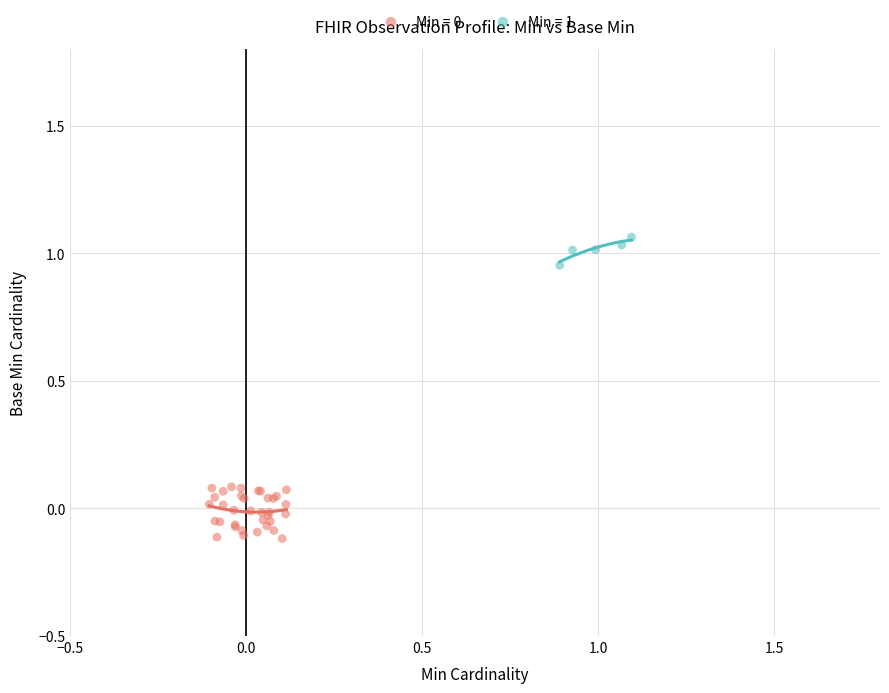

Which series contains the highest Y value?

Min = 1